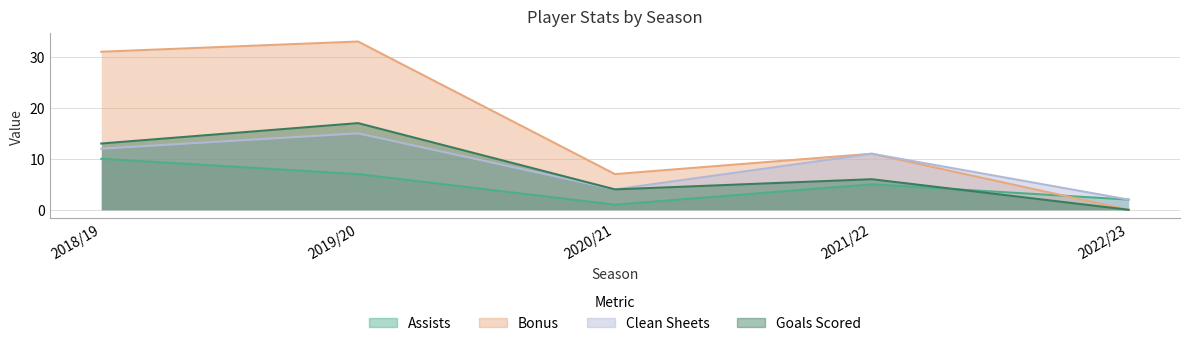

What are all the series names shown in the legend?

assists, bonus, clean_sheets, goals_scored